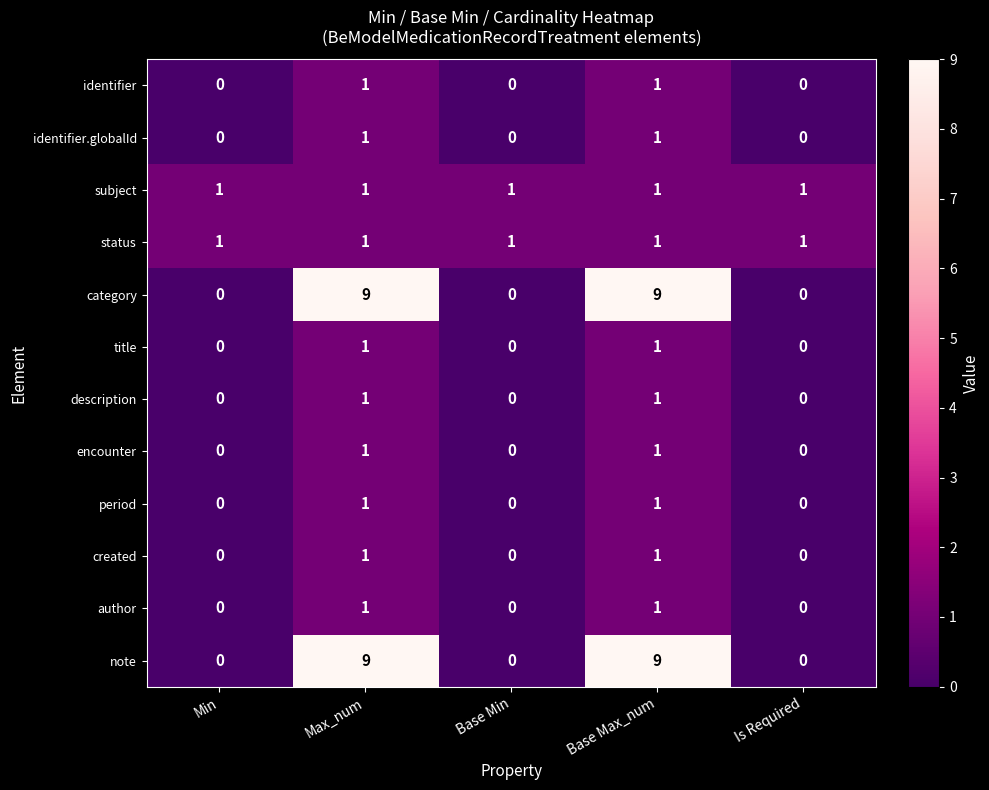

What is the total value across all series at Base Max_num?

28